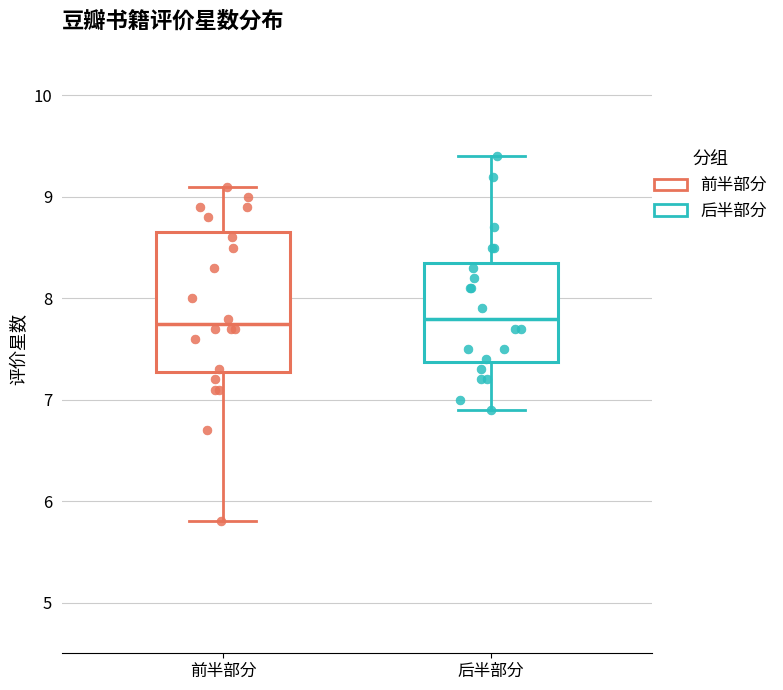

Which box is the tallest, from its lower edge to its upper edge?

前半部分